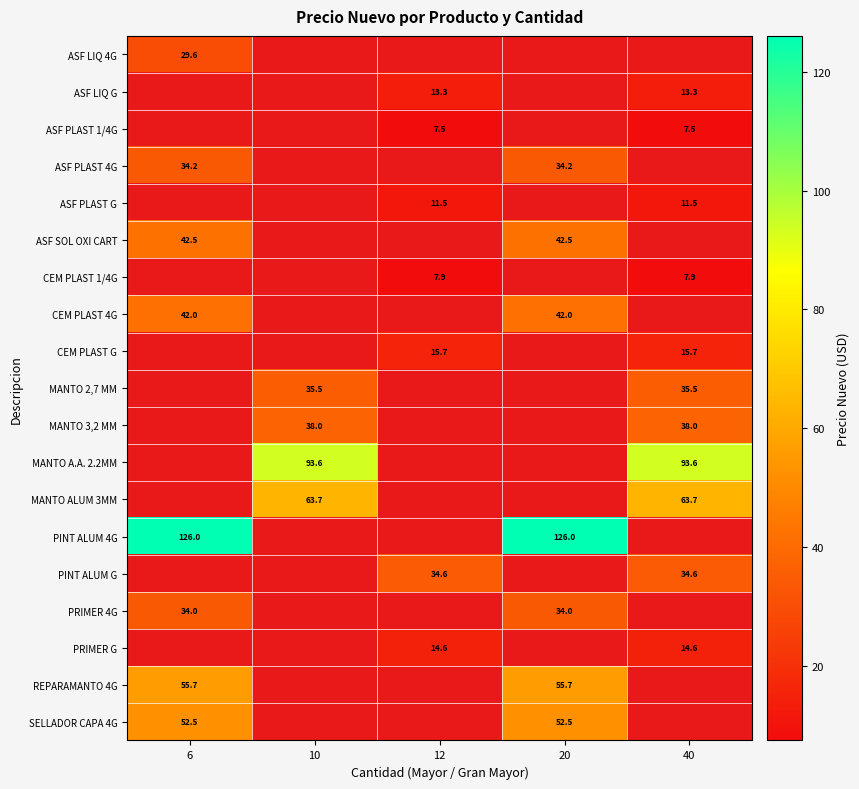

Count the number of data series in this chart.

19